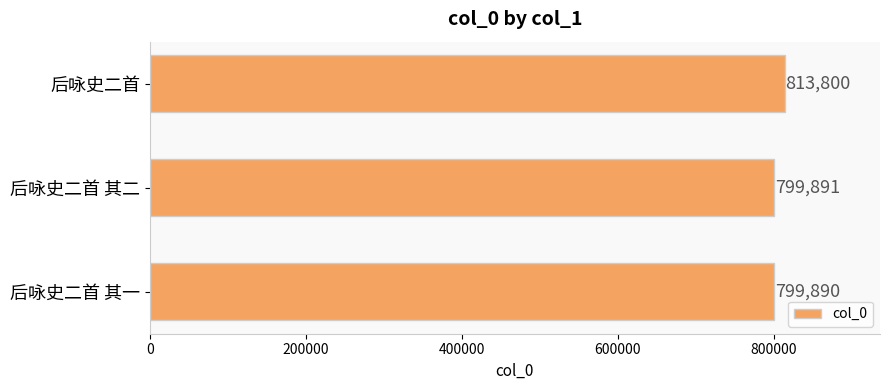

Is it true that the value at 后咏史二首 其二 is 799891?

True